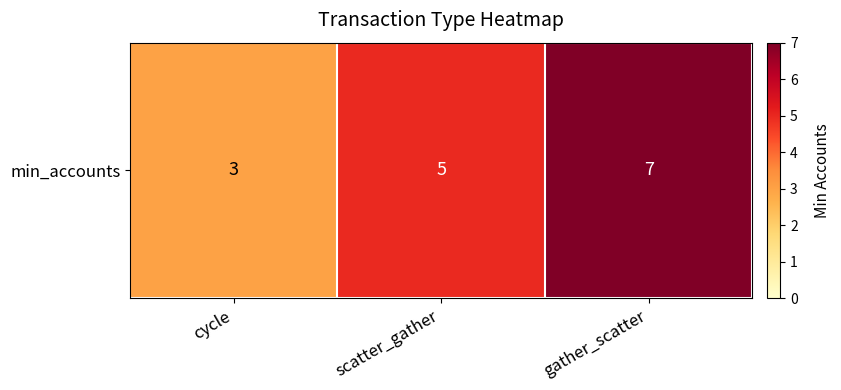

What is the change in value from scatter_gather to gather_scatter?

+2